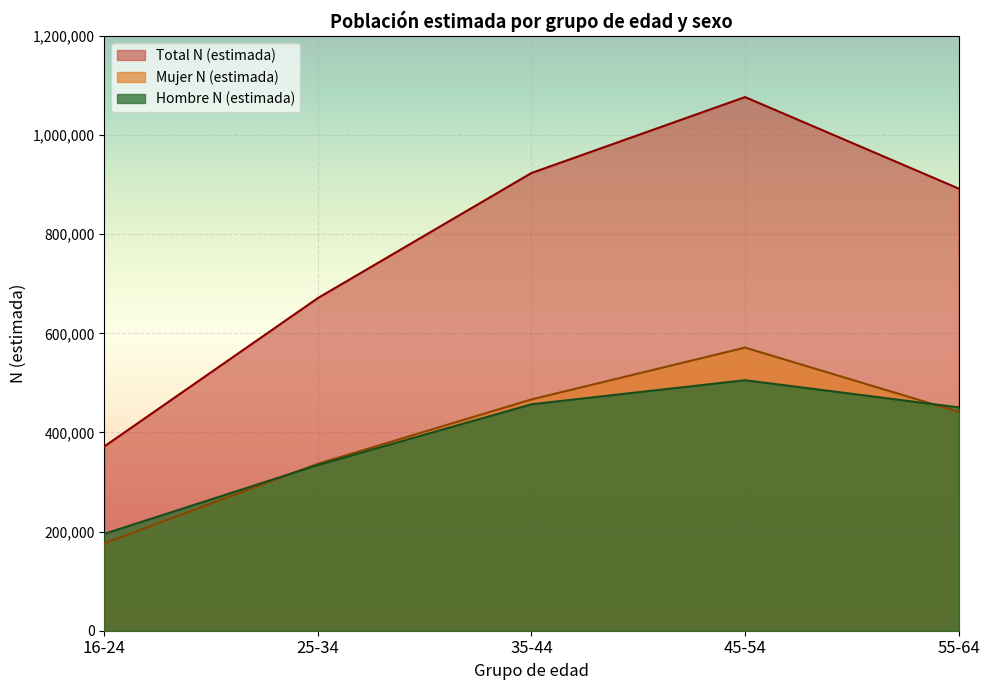

What is the approximate value of Total N (estimada) at 45-54, to the nearest 50?

1076800